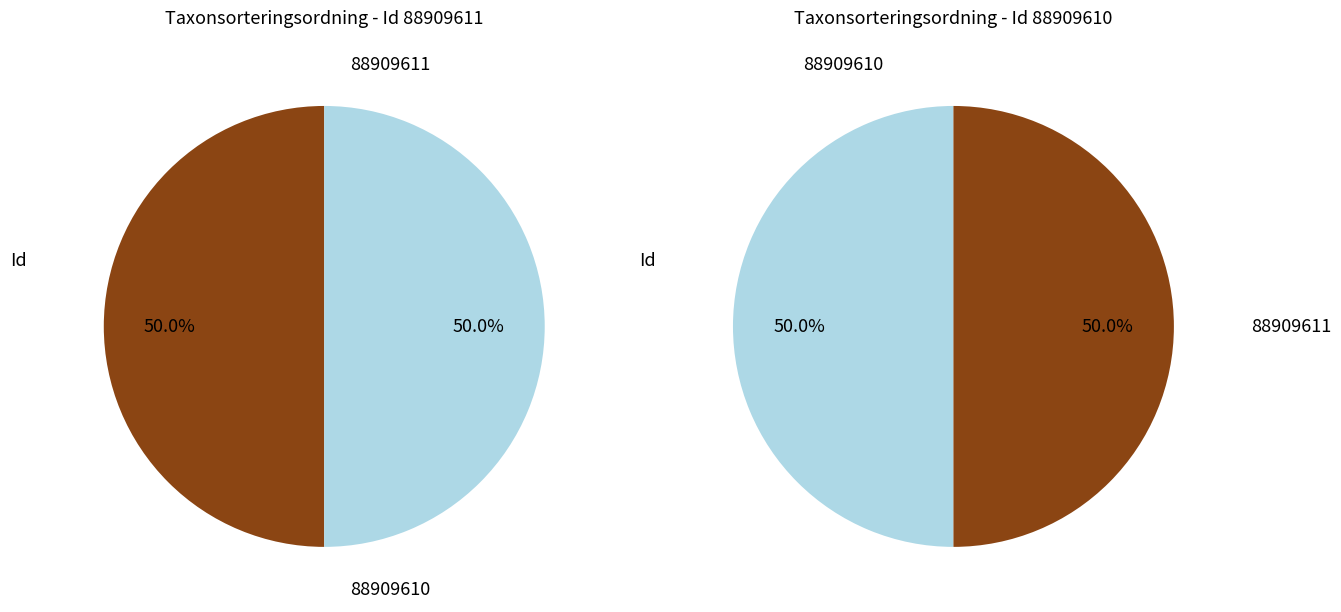

To the nearest percent, what is the average slice percentage?

50%